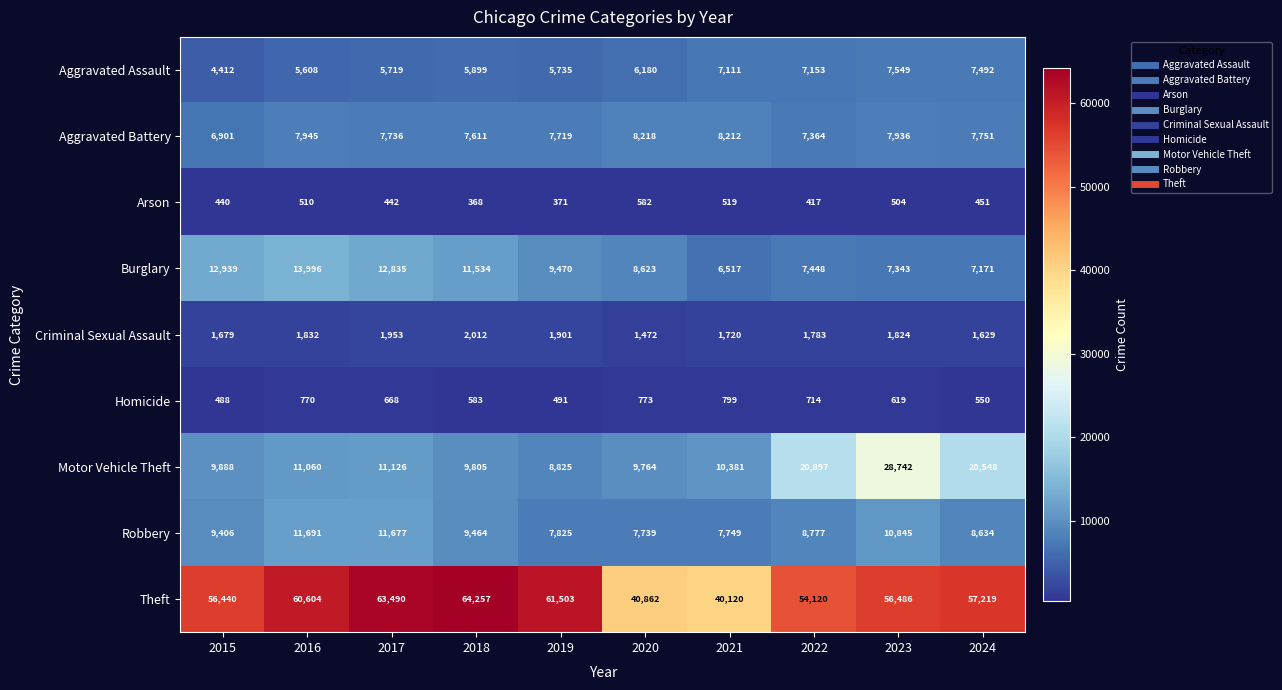

What is the greatest value displayed?

64257